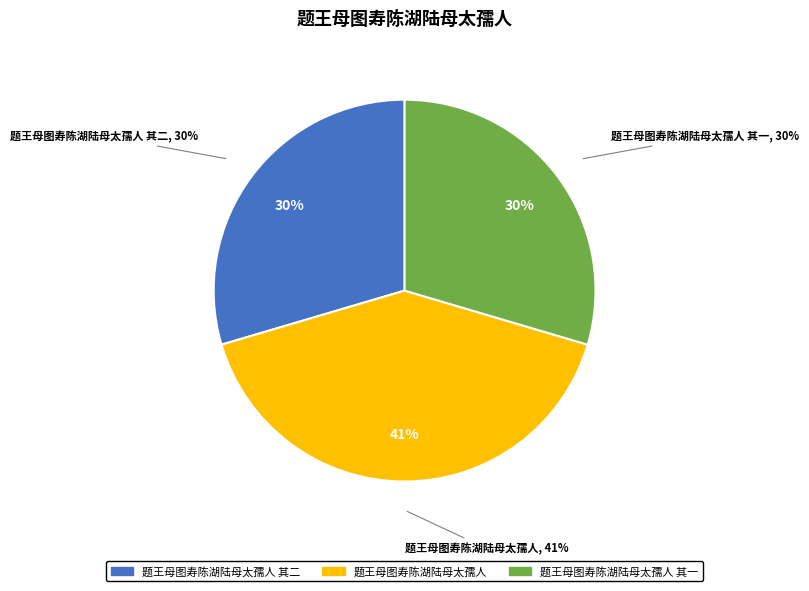

What percentage is the 题王母图寿陈湖陆母太孺人 其二 slice, to the nearest percent?

30%